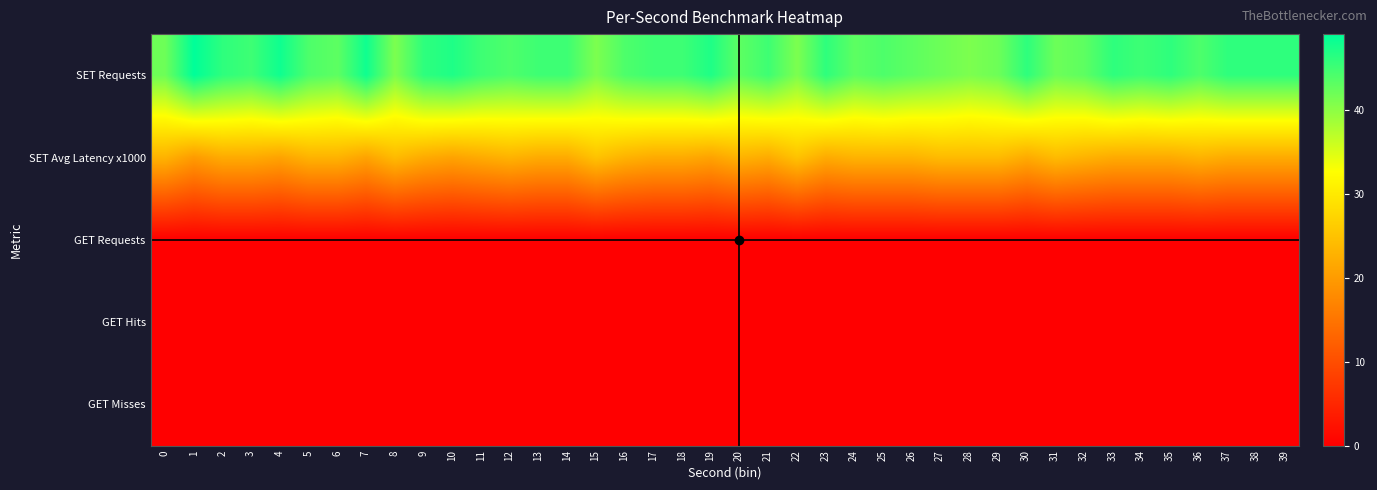

Reading left to right, transcribe all the data shown in this chart.

SET Requests: 0=42	1=49	2=46	3=45	4=48	5=44	6=43	7=48	8=41	9=46	10=47	11=45	12=44	13=45	14=45	15=41	16=44	17=45	18=45	19=47	20=43	21=45	22=41	23=46	24=43	25=44	26=43	27=42	28=41	29=42	30=46	31=42	32=43	33=46	34=45	35=46	36=44	37=46	38=46	39=46
SET Avg Latency x1000: 0=23	1=20	2=22	3=22	4=21	5=23	6=23	7=21	8=24	9=22	10=21	11=22	12=23	13=22	14=22	15=25	16=23	17=22	18=22	19=21	20=23	21=22	22=25	23=22	24=23	25=23	26=23	27=24	28=24	29=24	30=22	31=24	32=23	33=22	34=22	35=22	36=23	37=22	38=22	39=22
GET Requests: 0=0	1=0	2=0	3=0	4=0	5=0	6=0	7=0	8=0	9=0	10=0	11=0	12=0	13=0	14=0	15=0	16=0	17=0	18=0	19=0	20=0	21=0	22=0	23=0	24=0	25=0	26=0	27=0	28=0	29=0	30=0	31=0	32=0	33=0	34=0	35=0	36=0	37=0	38=0	39=0
GET Hits: 0=0	1=0	2=0	3=0	4=0	5=0	6=0	7=0	8=0	9=0	10=0	11=0	12=0	13=0	14=0	15=0	16=0	17=0	18=0	19=0	20=0	21=0	22=0	23=0	24=0	25=0	26=0	27=0	28=0	29=0	30=0	31=0	32=0	33=0	34=0	35=0	36=0	37=0	38=0	39=0
GET Misses: 0=0	1=0	2=0	3=0	4=0	5=0	6=0	7=0	8=0	9=0	10=0	11=0	12=0	13=0	14=0	15=0	16=0	17=0	18=0	19=0	20=0	21=0	22=0	23=0	24=0	25=0	26=0	27=0	28=0	29=0	30=0	31=0	32=0	33=0	34=0	35=0	36=0	37=0	38=0	39=0